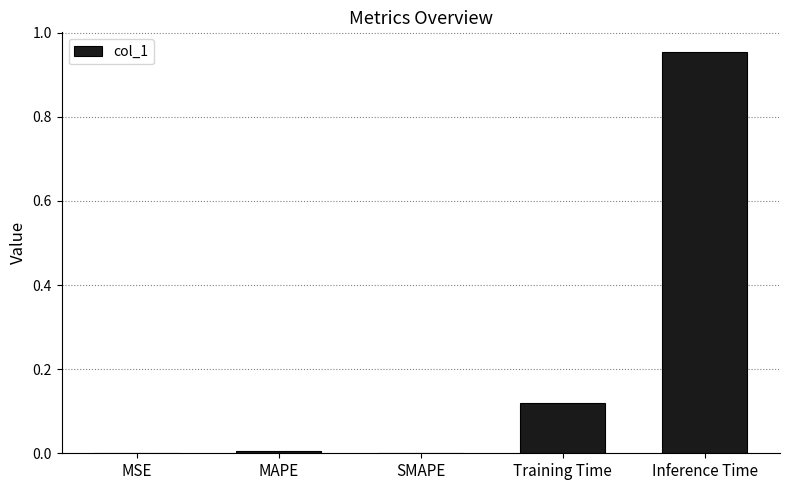

What is the change in value from Training Time to Inference Time?

+0.8